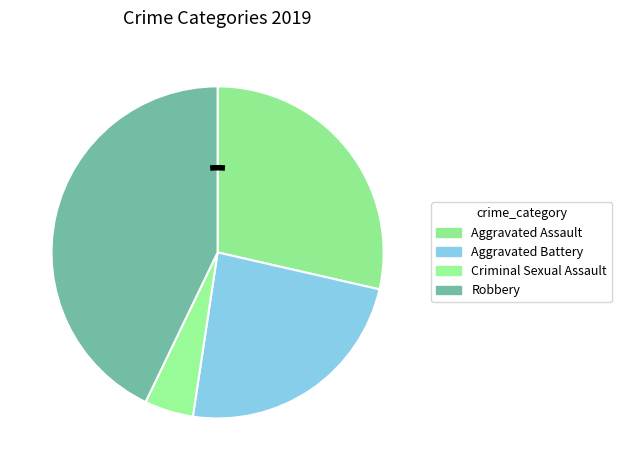

Approximately how many times larger is the value at Criminal Sexual Assault compared to Aggravated Assault?

0.2